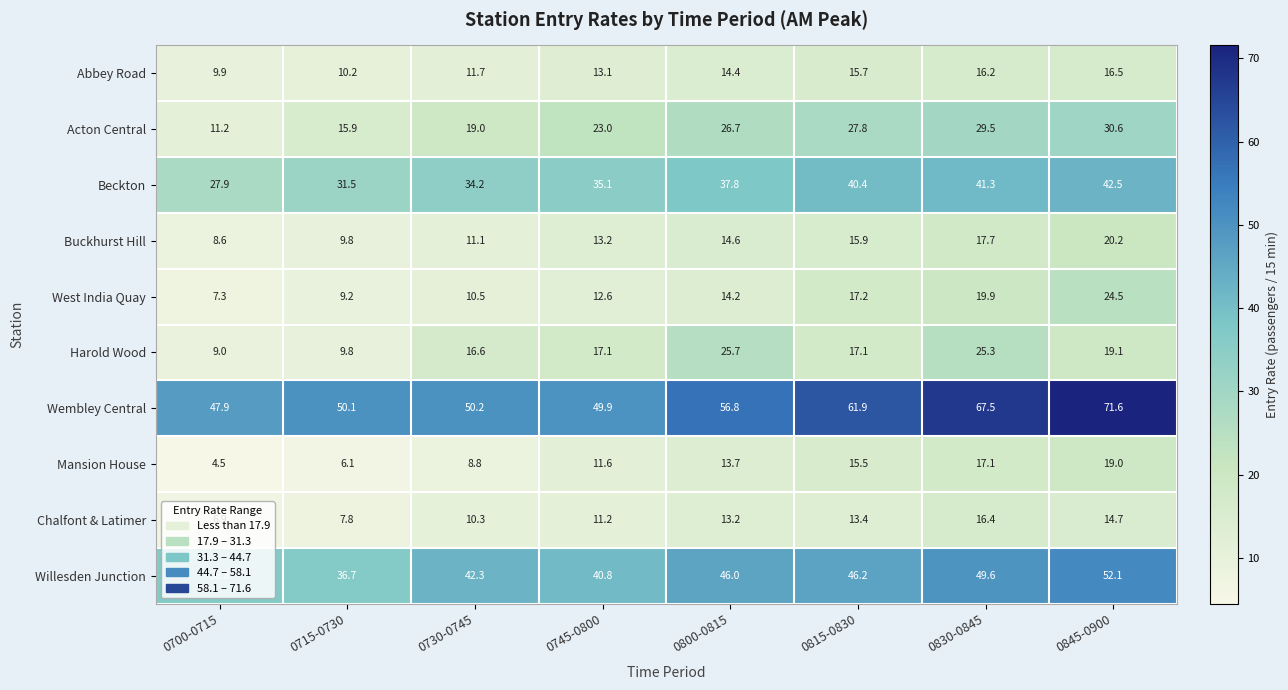

How many categories are shown in the chart?

8